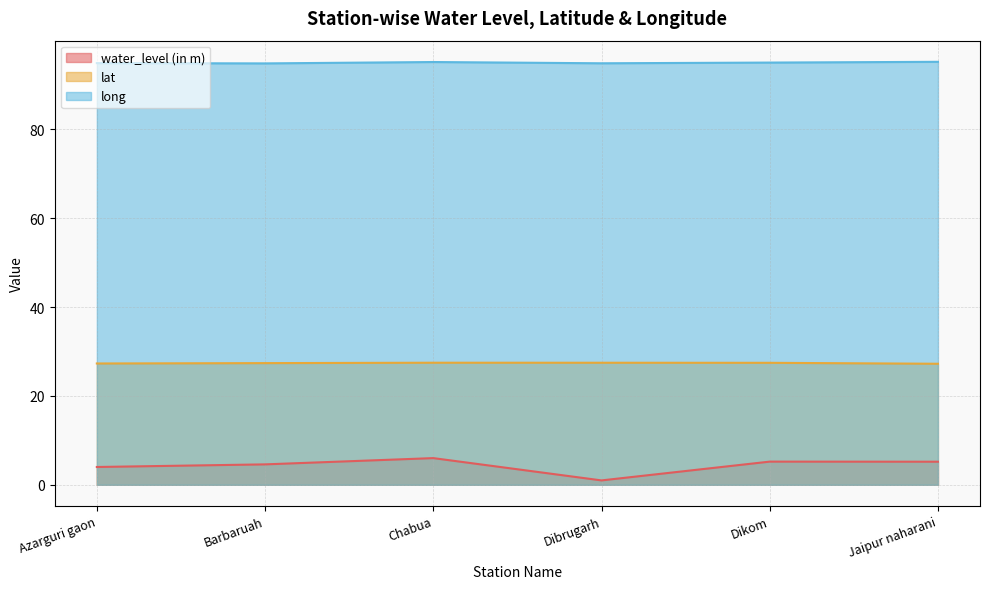

What are all the series names shown in the legend?

water_level (in m), lat, long